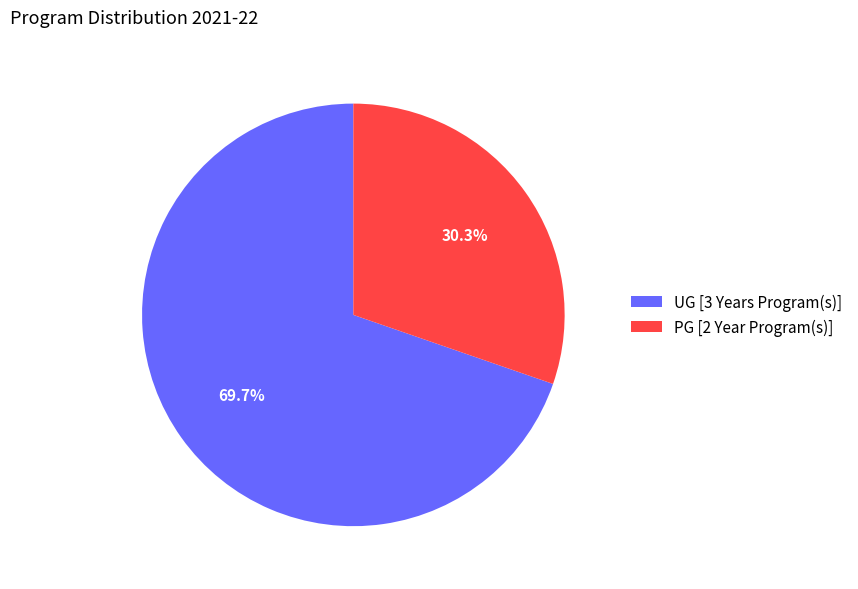

How many segments does this pie chart have?

2